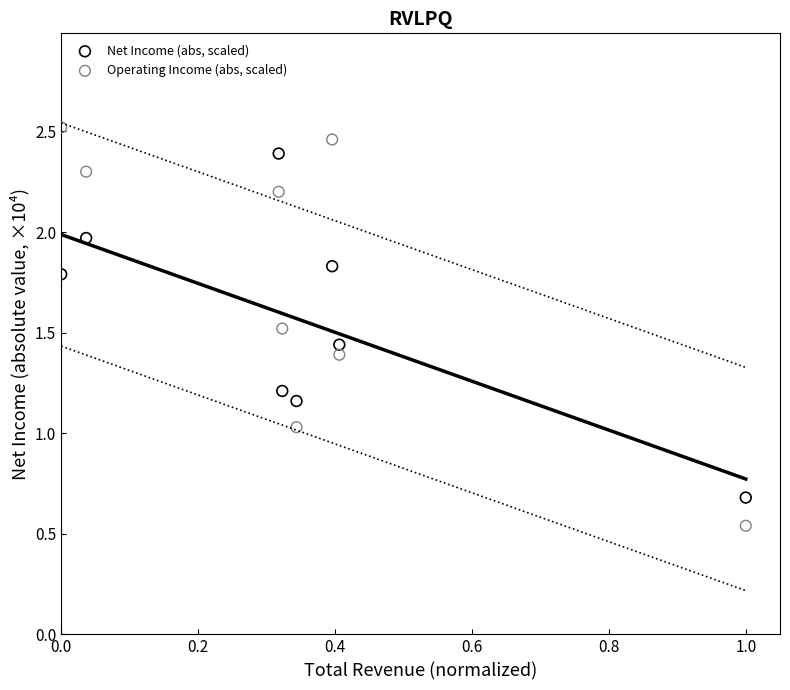

Which series has the widest spread of Y values?

Operating Income (abs, scaled)